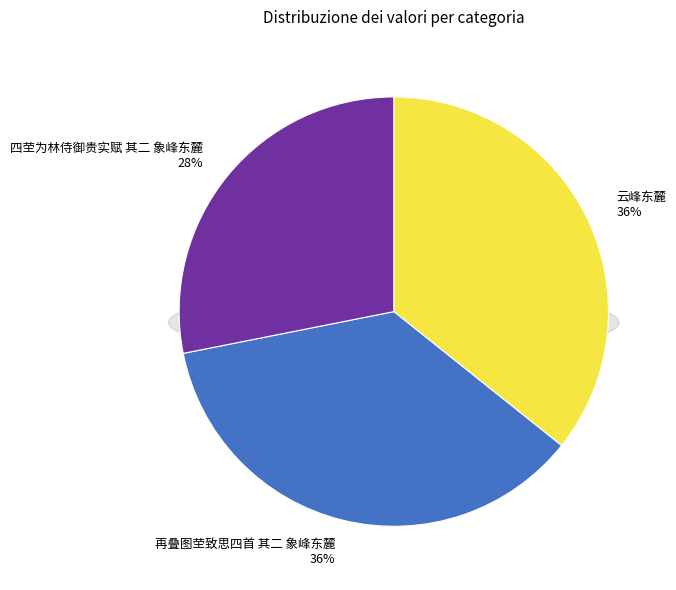

How many segments does this pie chart have?

3